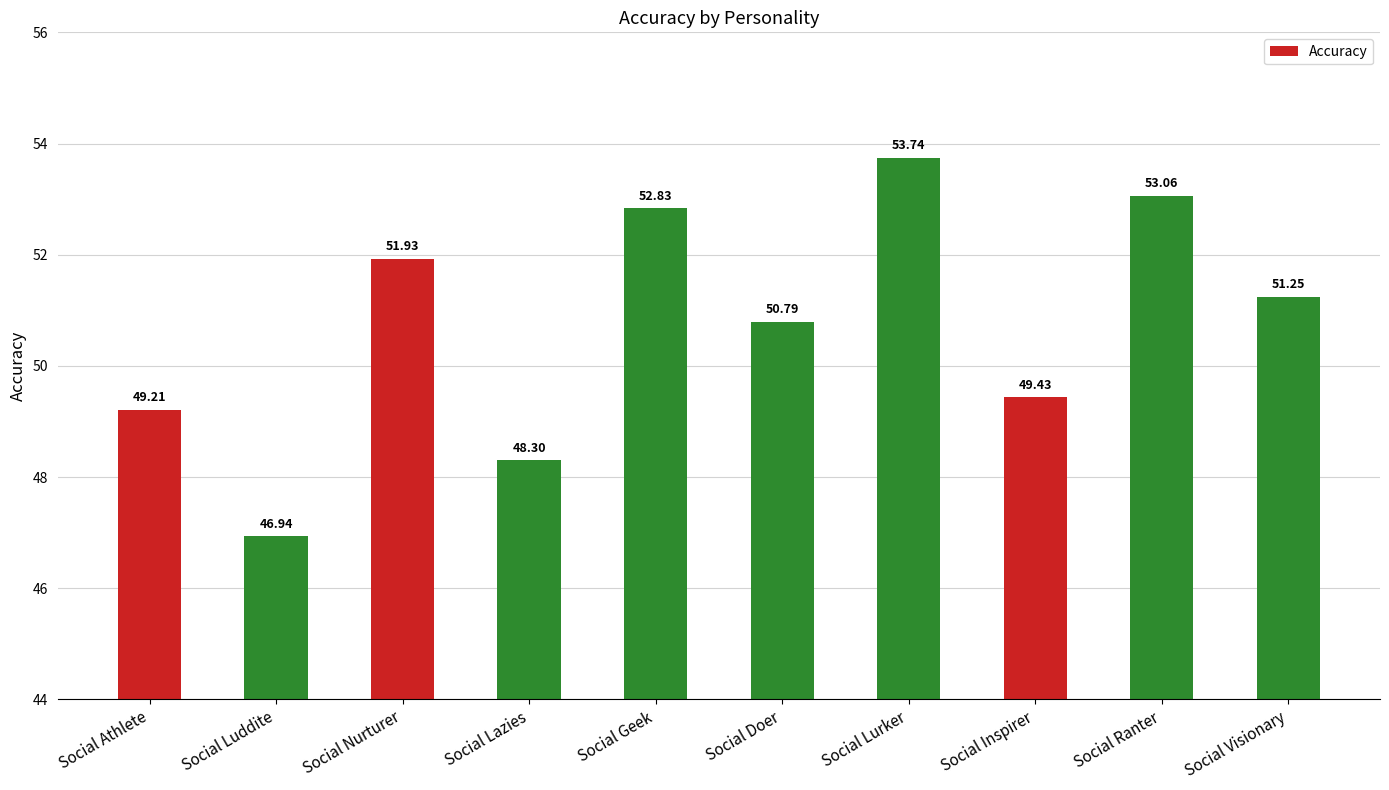

What is the average value?

50.7